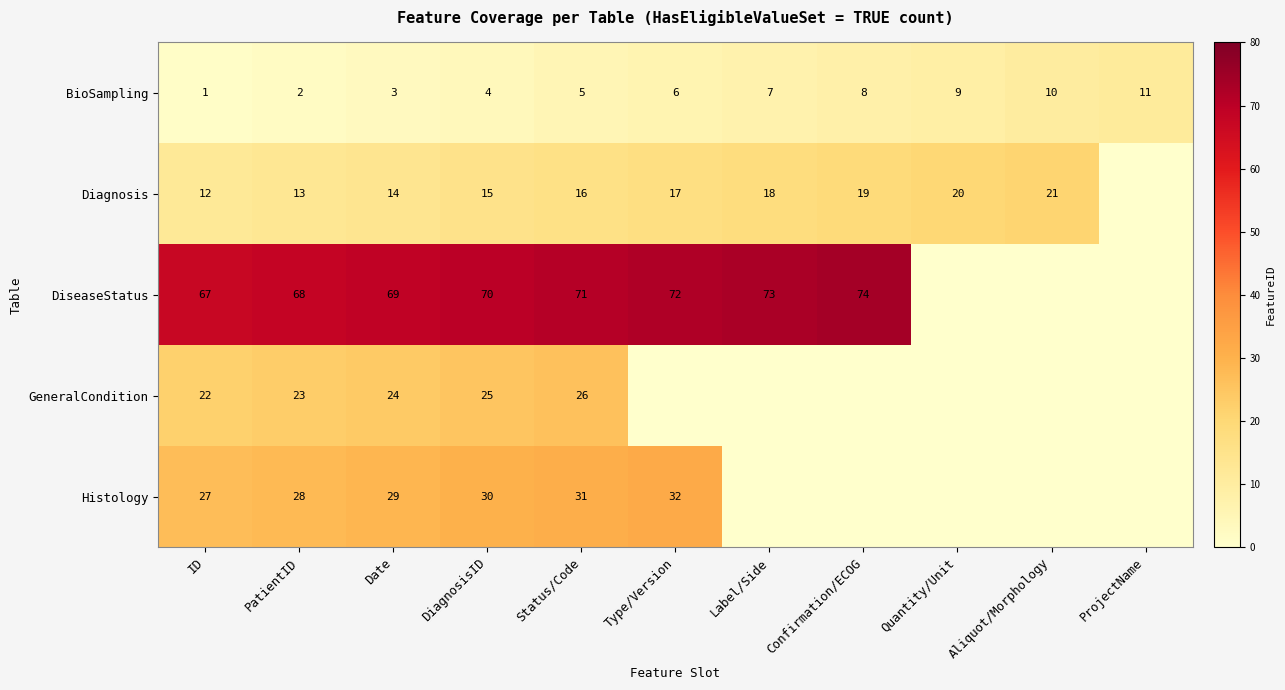

Rank the series at Date from highest to lowest value.

DiseaseStatus, Histology, GeneralCondition, Diagnosis, BioSampling